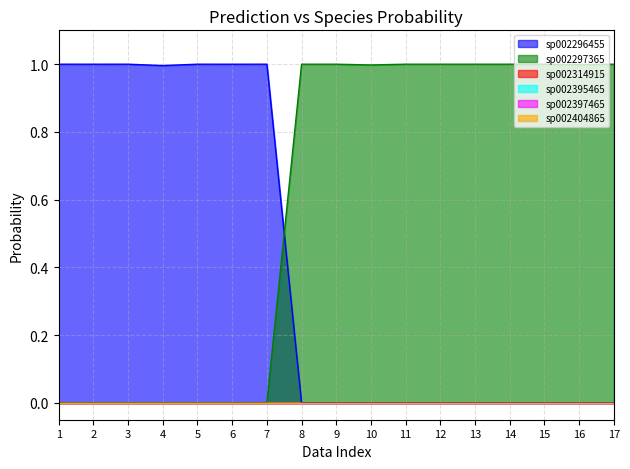

True or false: s__UBA4951 sp002297365 and s__UBA4951 sp002404865 cross at least once.

False